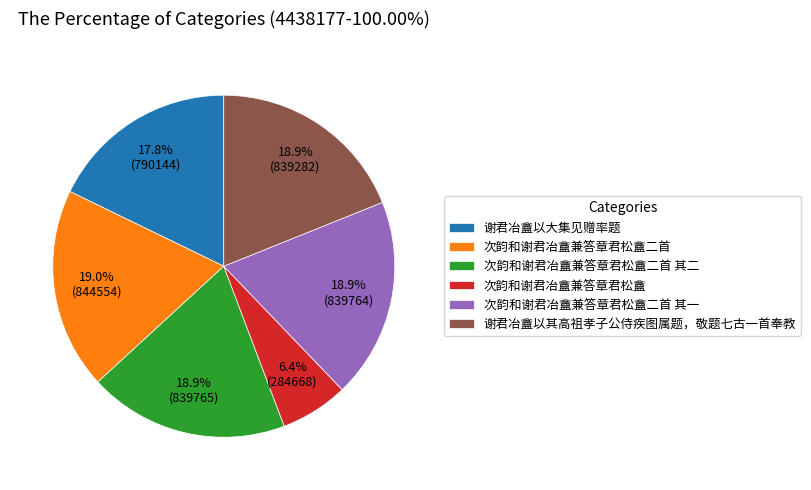

Approximately how many times larger is the value at 谢君冶盦以其高祖孝子公侍疾图属题，敬题七古一首奉教 compared to 谢君冶盦以大集见赠率题?

1.1